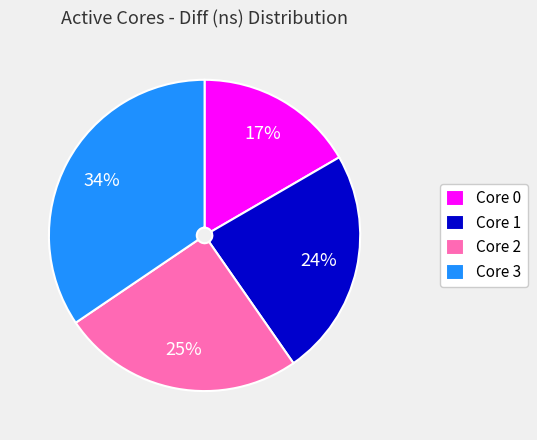

Do Core 0 and Core 3 together represent more than half of the pie?

Yes